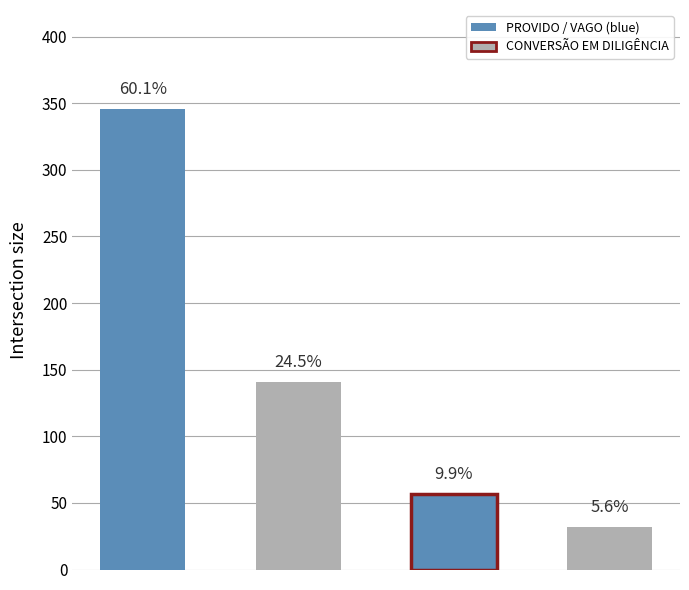

Reading right to left, what are all the values shown in this chart?

32	57	141	346